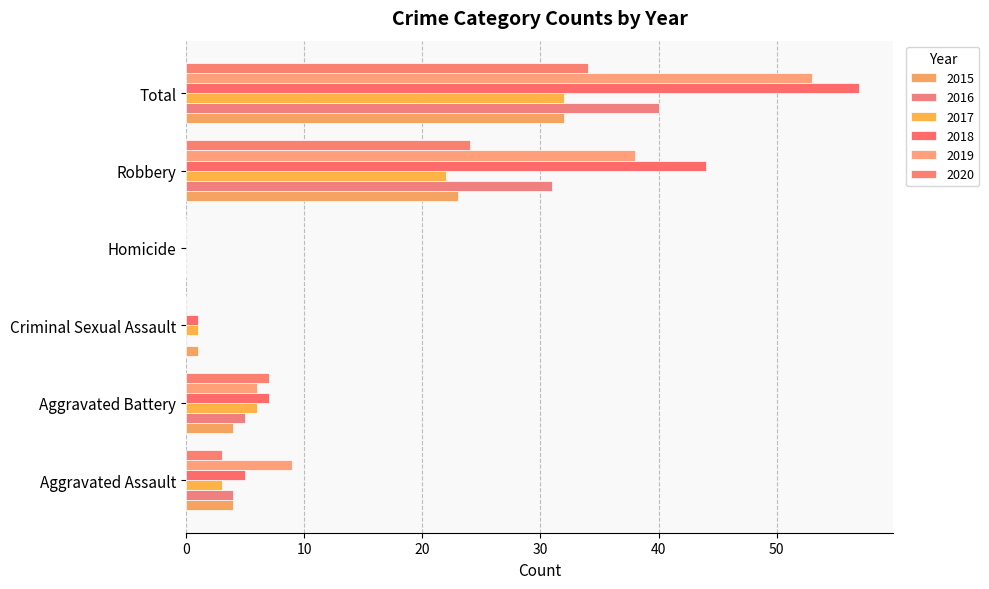

What is the total value across all series at Robbery?

182